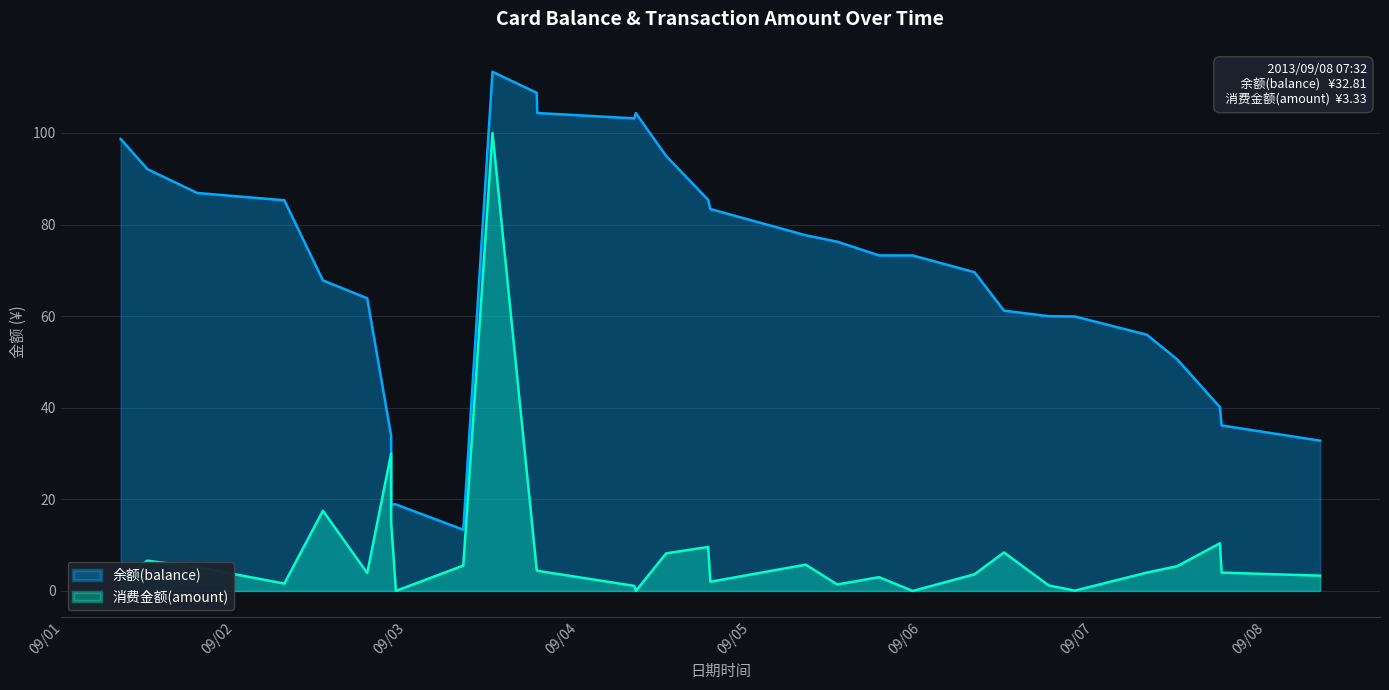

Rank the series by their average value, from highest to lowest.

余额(balance), 消费金额(amount)